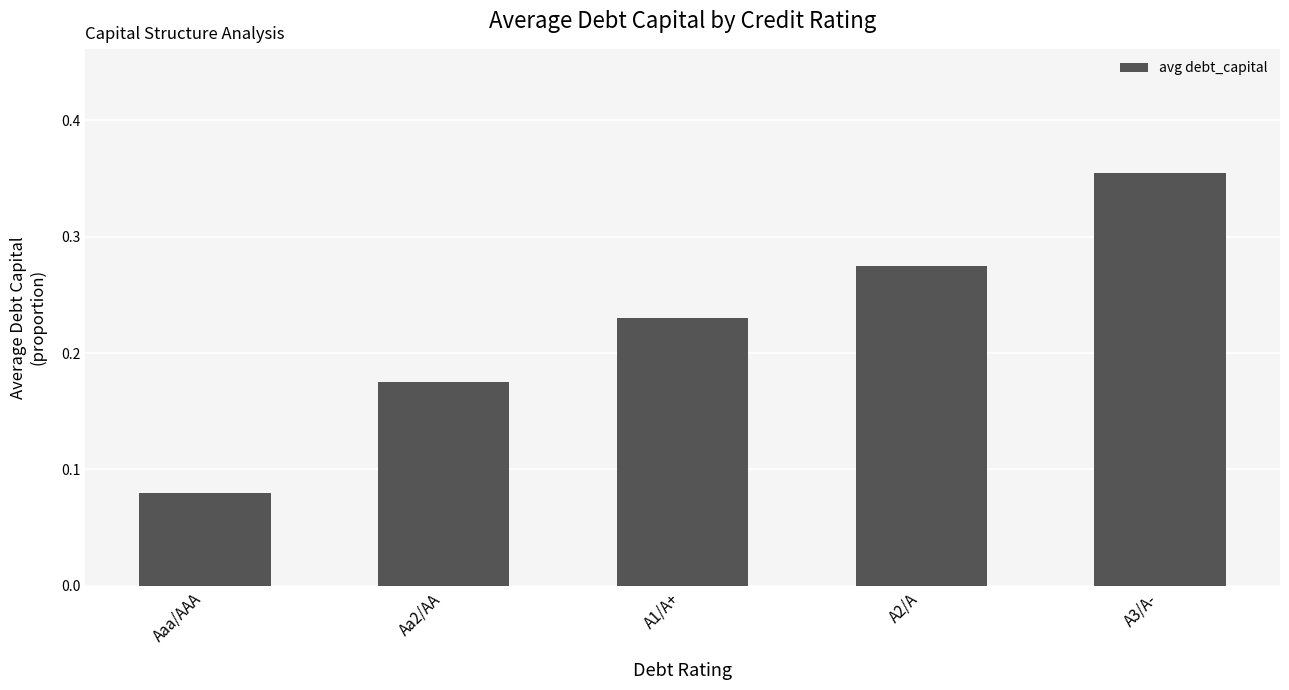

What is the change in value from Aa2/AA to A3/A-?

+0.2